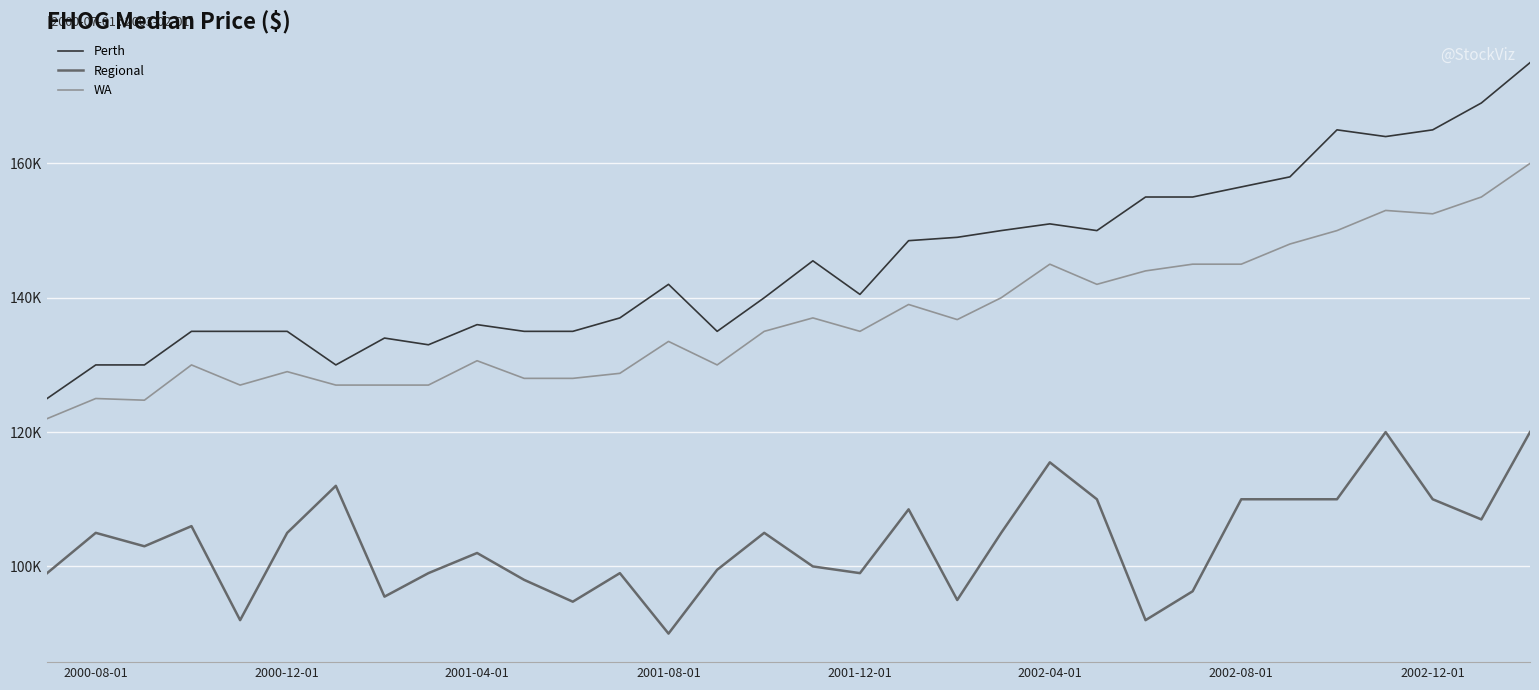

Is this an area chart (filled region under the line)?

No